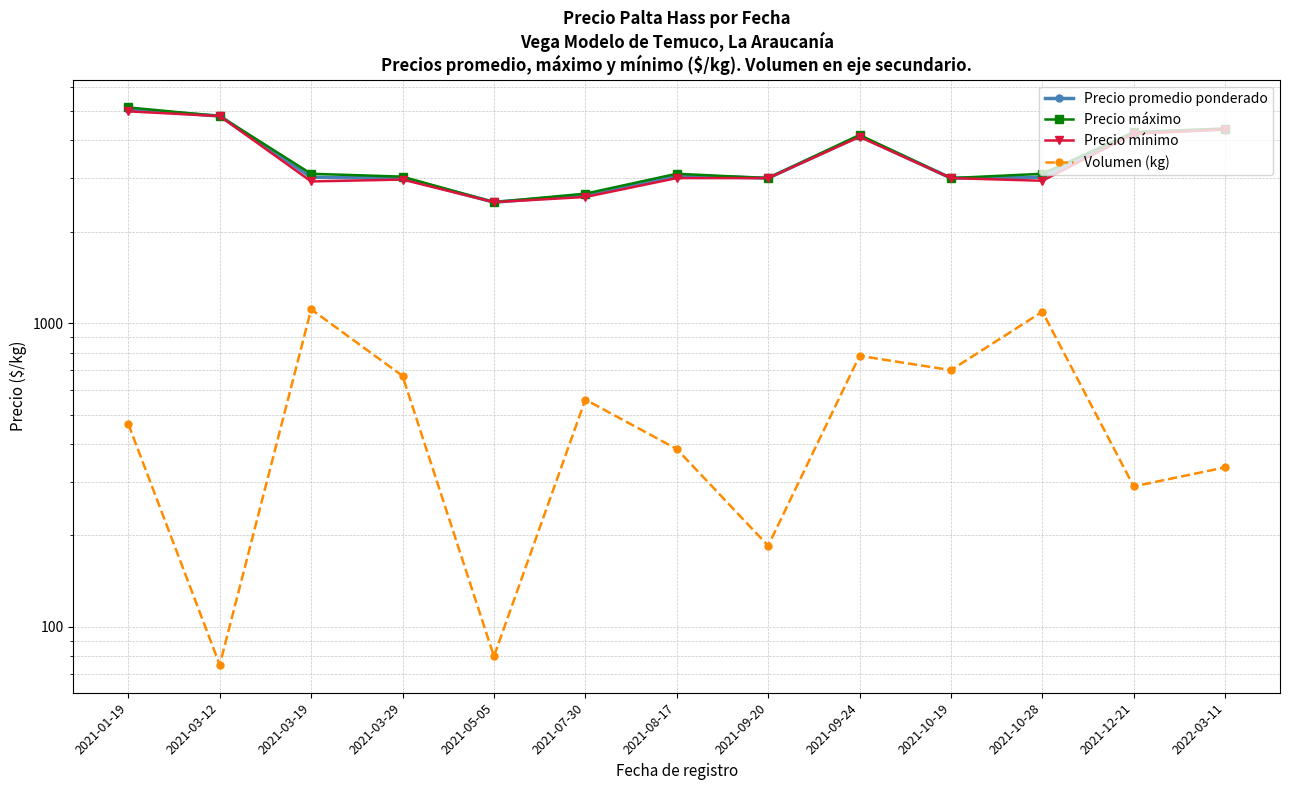

Which series has the widest spread of values?

Precio máximo